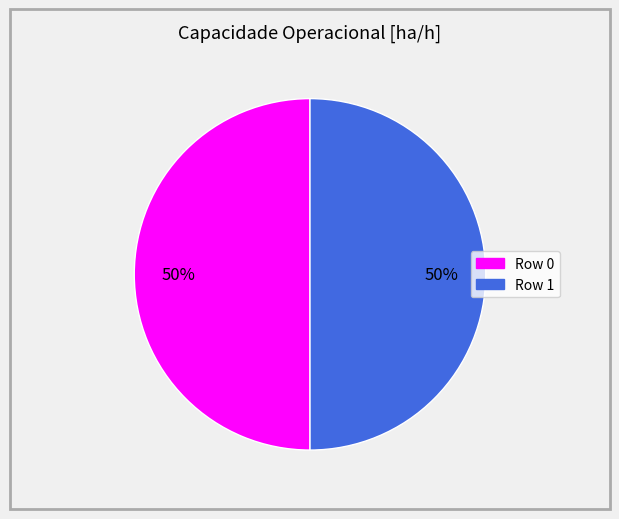

Count the number of slices in the pie.

2